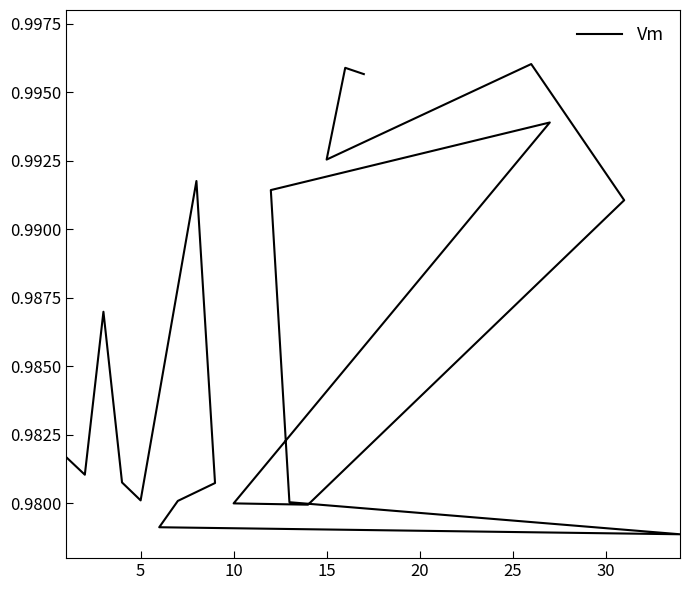

How many lines are shown in the chart?

1